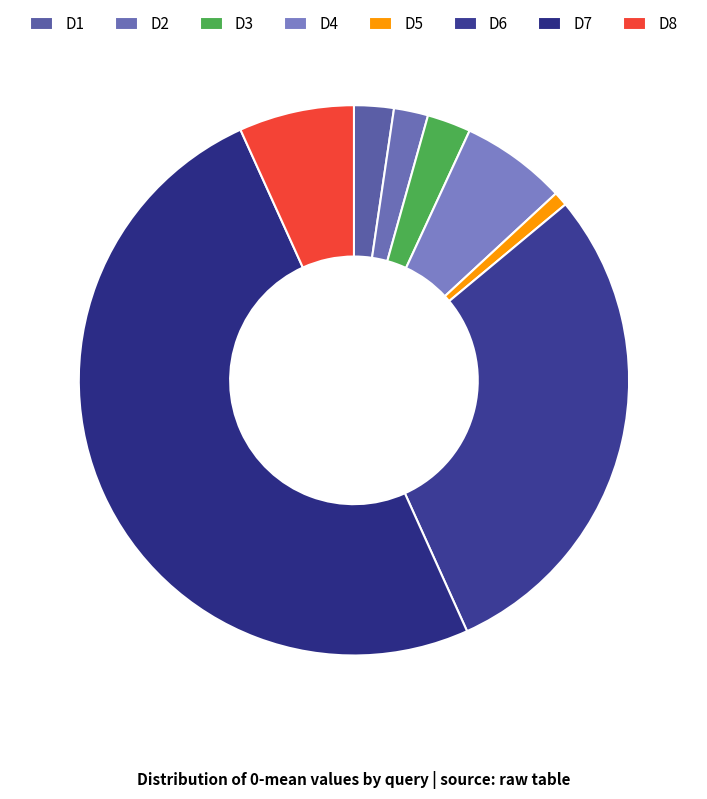

Between D8 and D7, which is larger?

D7